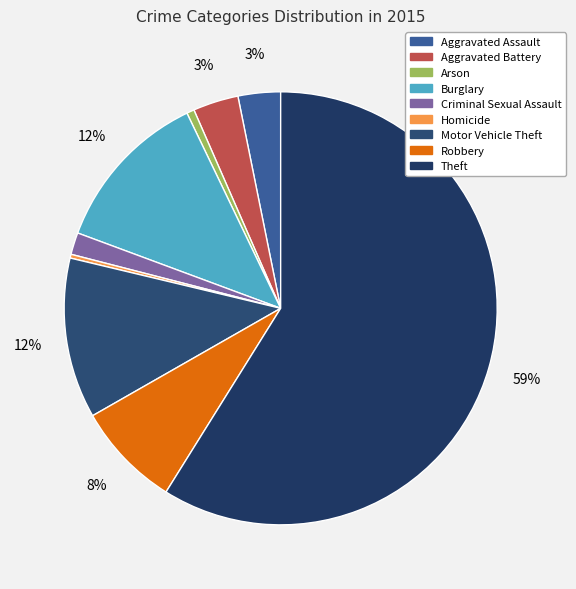

Is it true that Burglary is 27% of the pie?

False